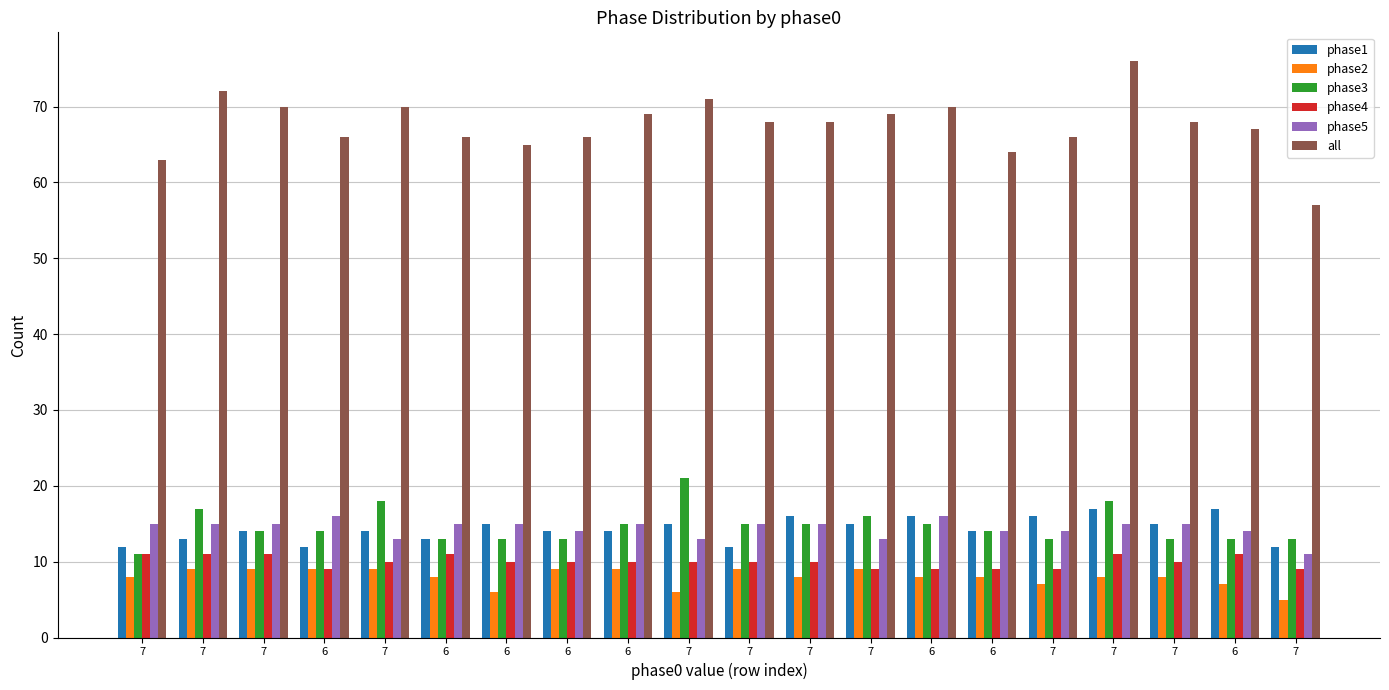

Rank the categories by phase2 value from highest to lowest.

7, 7, 6, 7, 6, 6, 7, 7, 7, 6, 7, 6, 6, 7, 7, 7, 6, 6, 7, 7